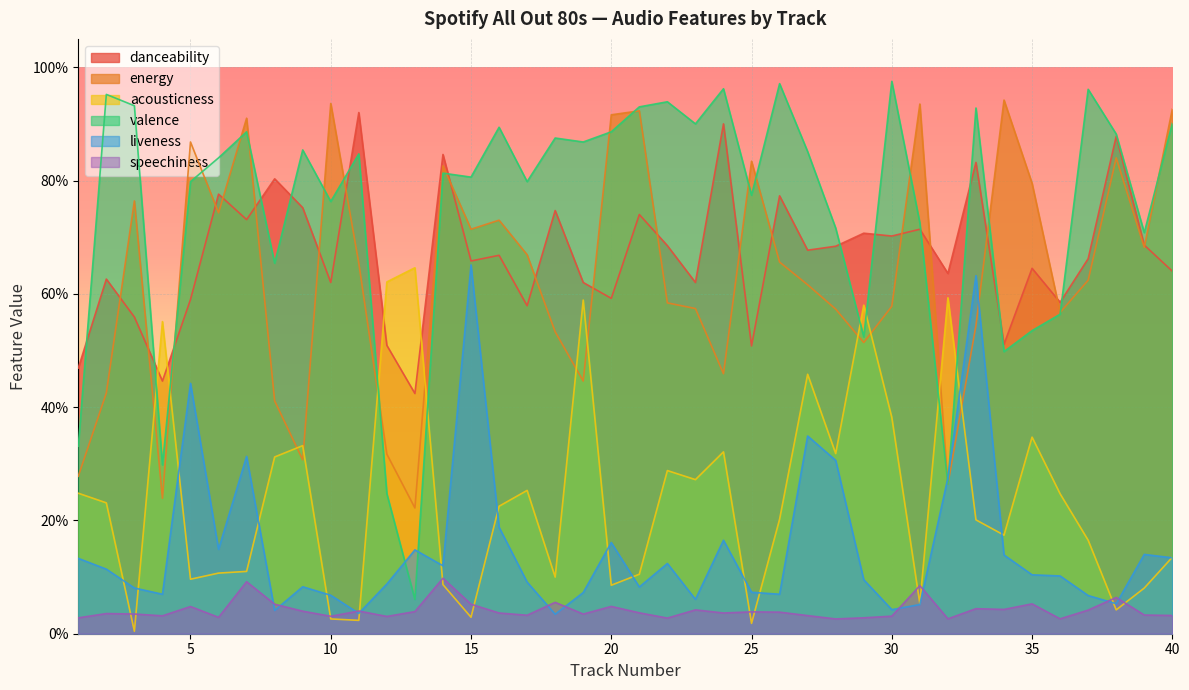

True or false: danceability has a value of 0.7 at 37.

True